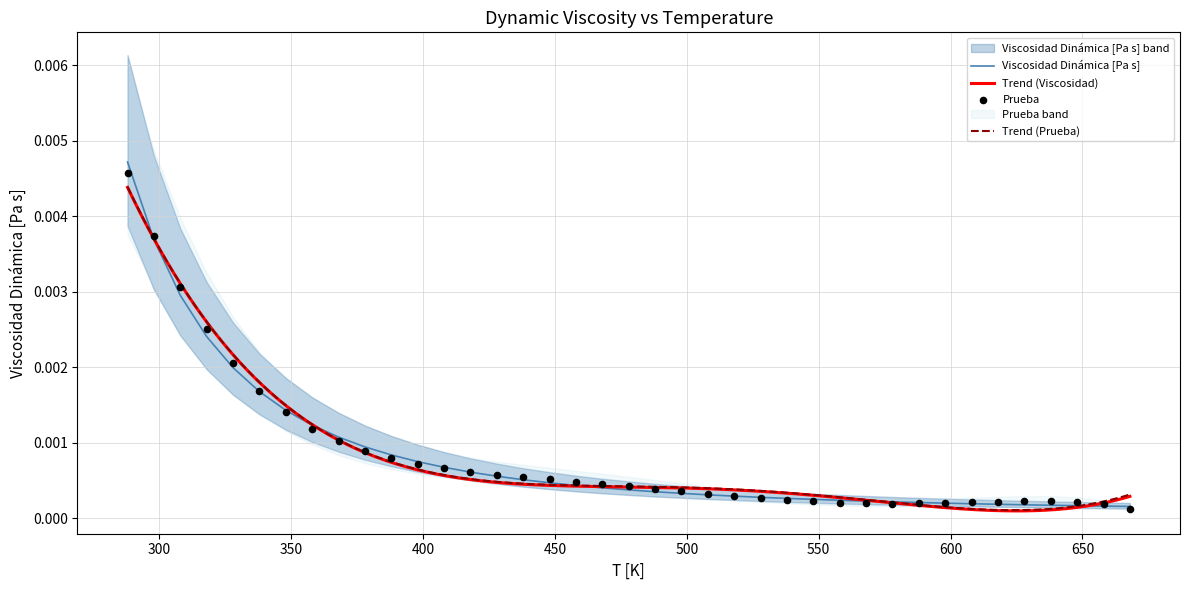

What are all the series names shown in the legend?

Viscosidad Dinámica [Pa s], Prueba